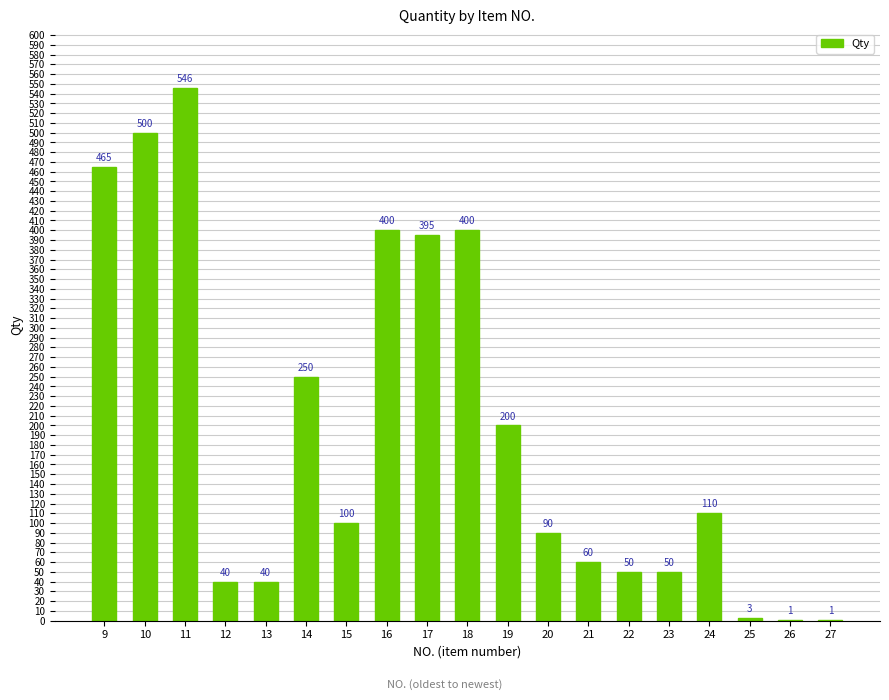

Reading left to right, extract all data points from this chart.

465	500	546	40	40	250	100	400	395	400	200	90	60	50	50	110	3	1	1